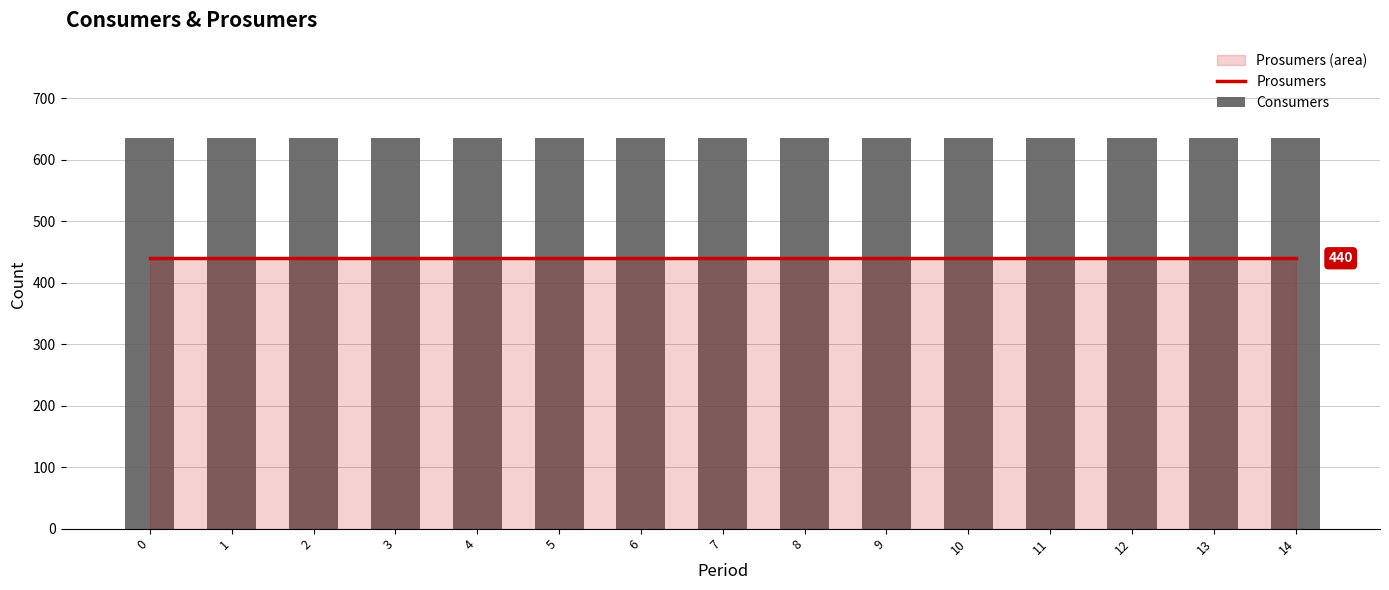

Which series has the widest spread of values?

Prosumers